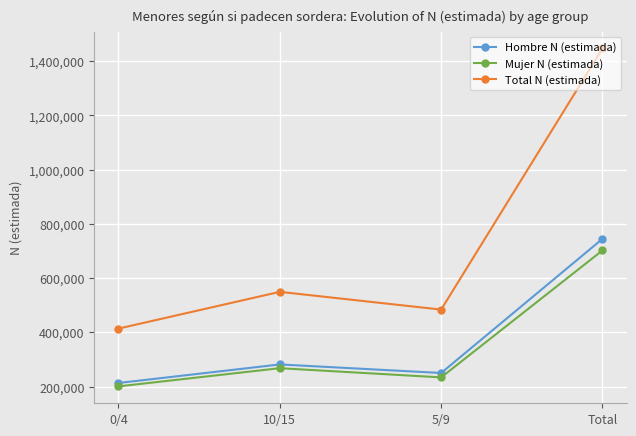

At which category is the sum across all series the highest?

Total